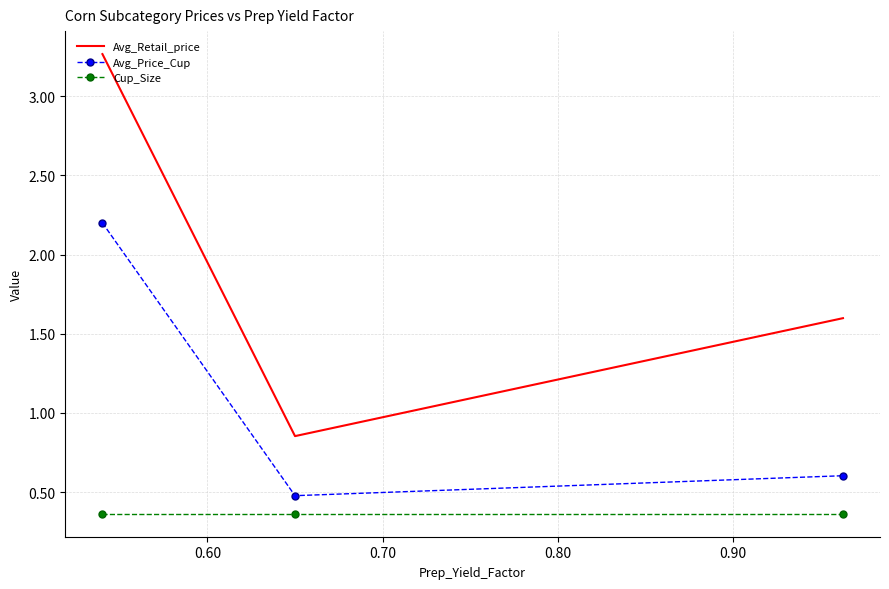

What are all the series names shown in the legend?

Avg_Retail_price, Avg_Price_Cup, Cup_Size